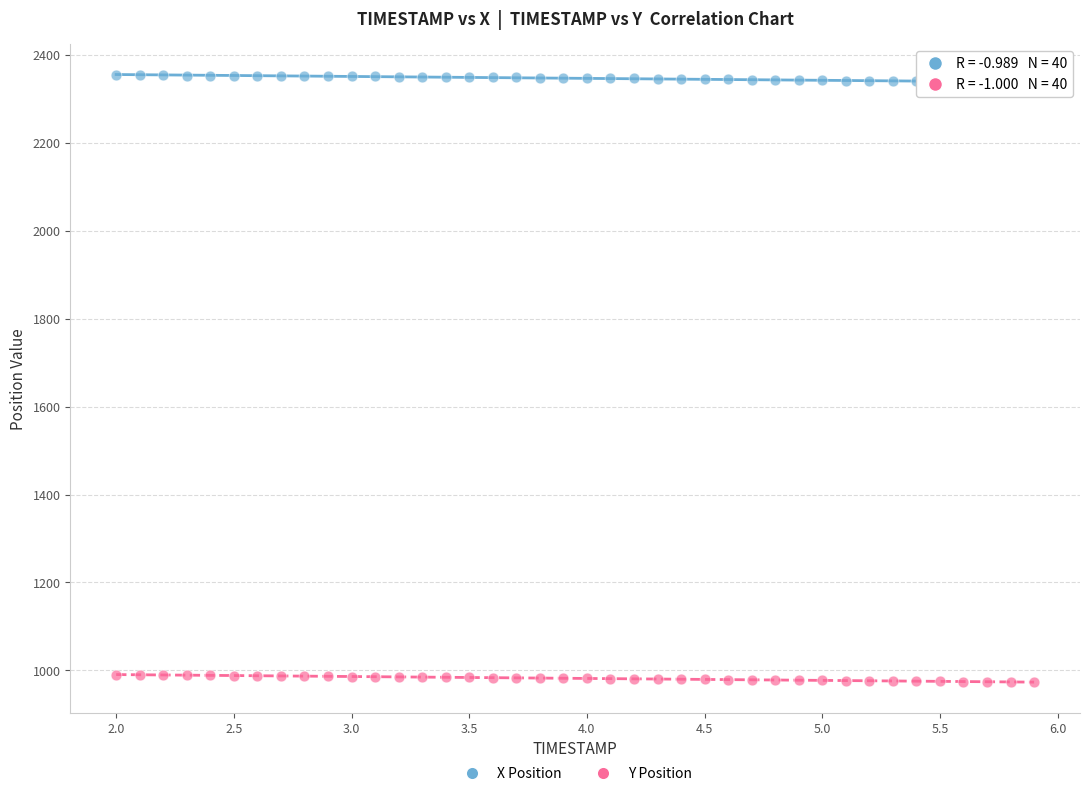

What are all the series names shown in the legend?

X Position, Y Position